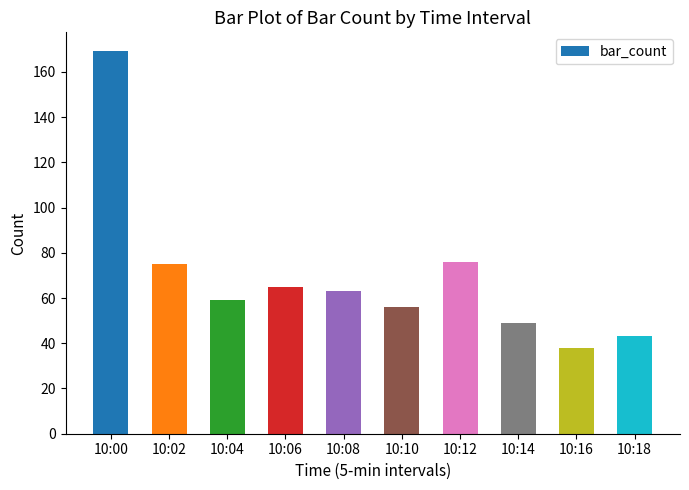

Which has a higher value, 10:14 or 10:06?

10:06